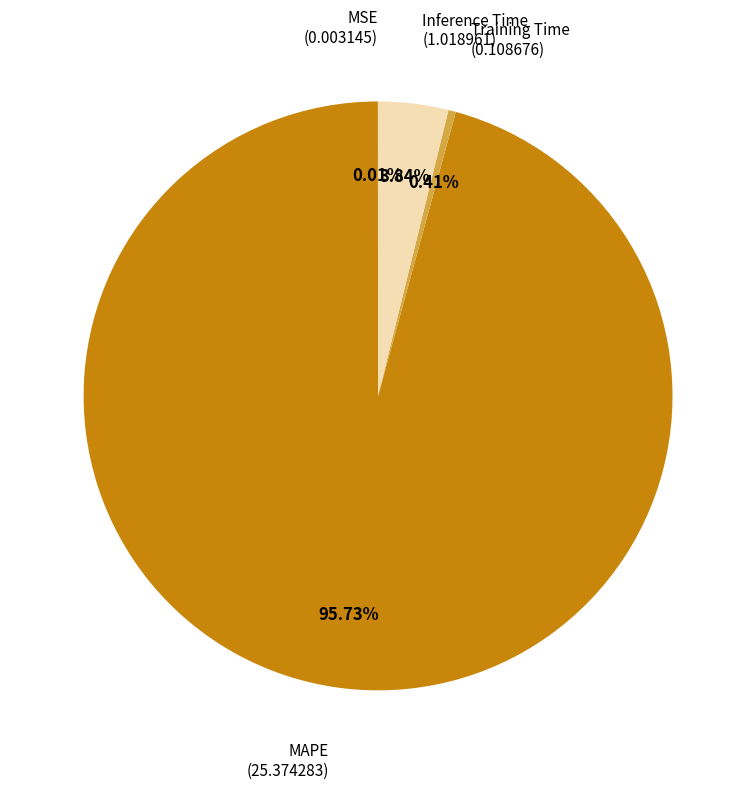

Does any single category account for the majority?

Yes